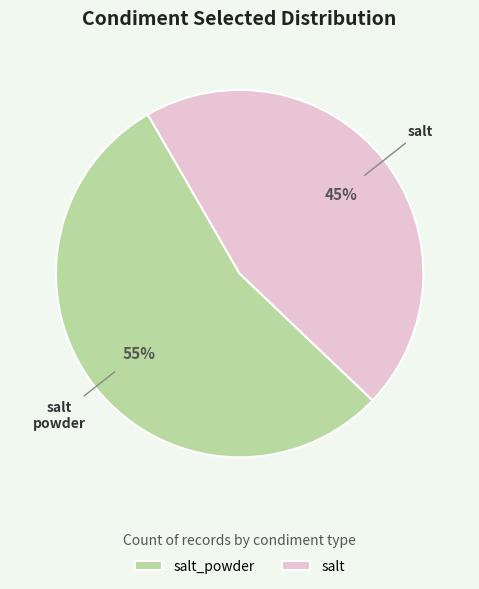

How many slices are in this pie chart?

2